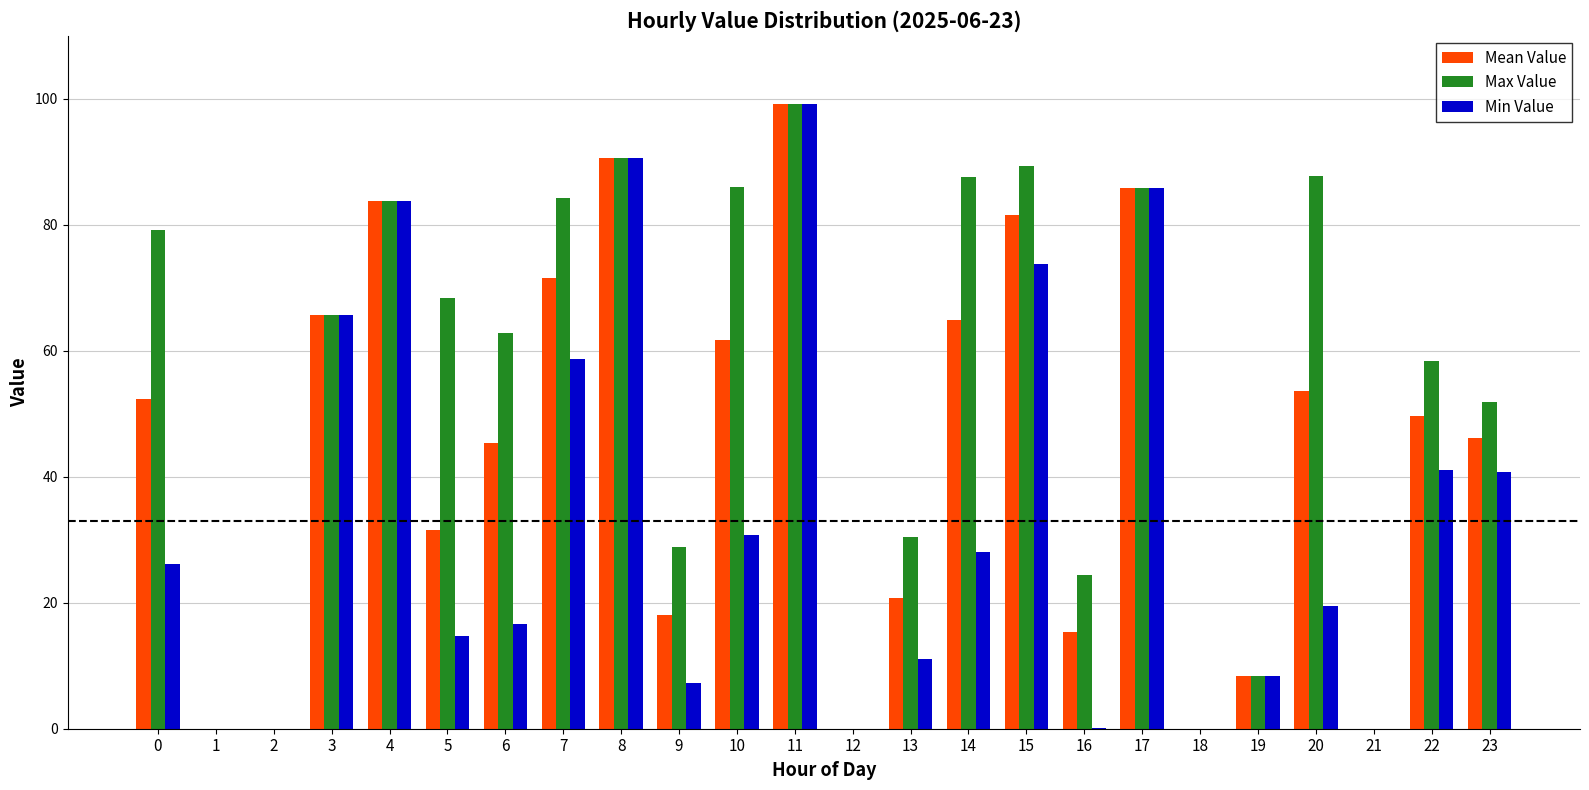

What is the total value across all series at 4?

251.4